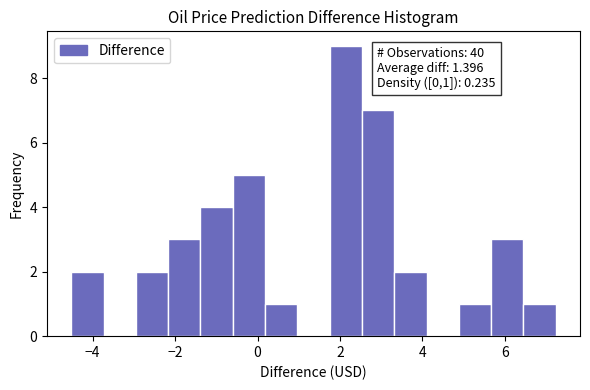

Read against the x-axis, roughly where is the centre of the tallest bar?

2.2